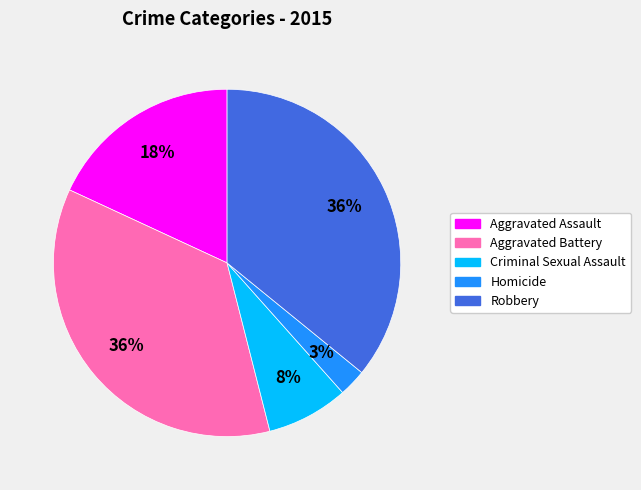

To the nearest percent, what is the difference between the Robbery and Homicide slice percentages?

33%